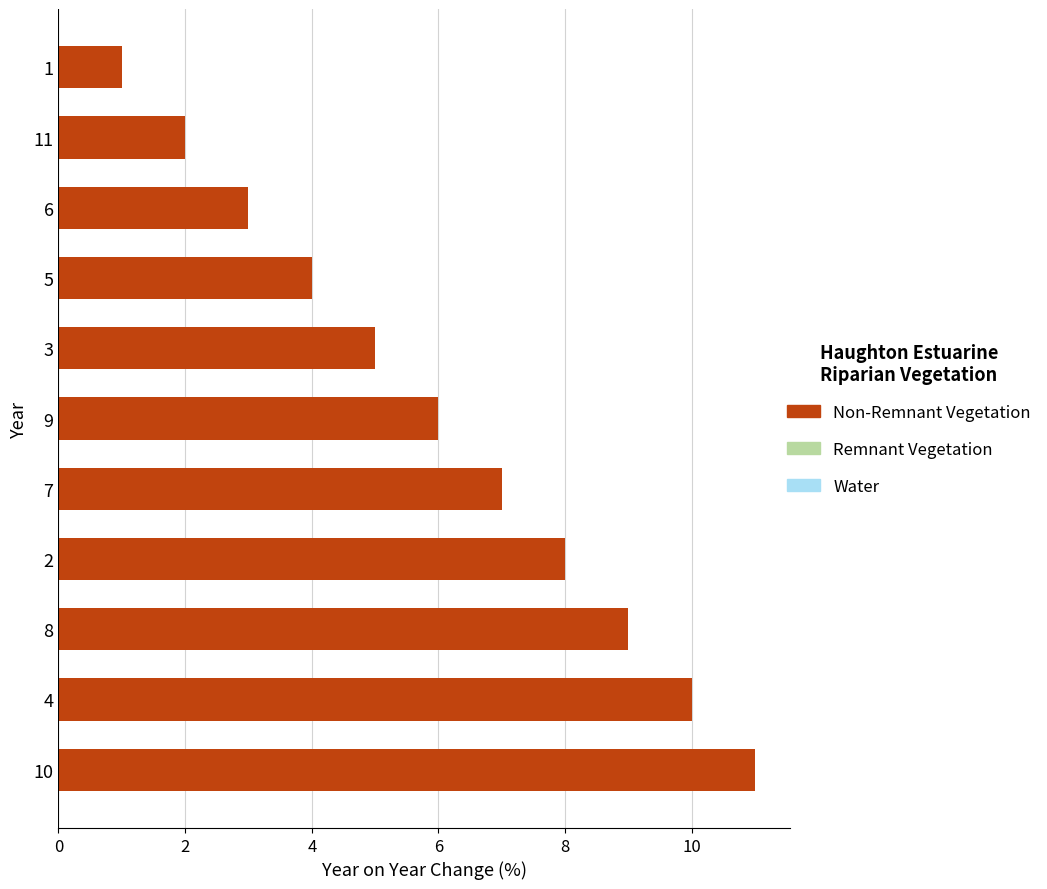

Which label corresponds to the largest value in the chart?

10